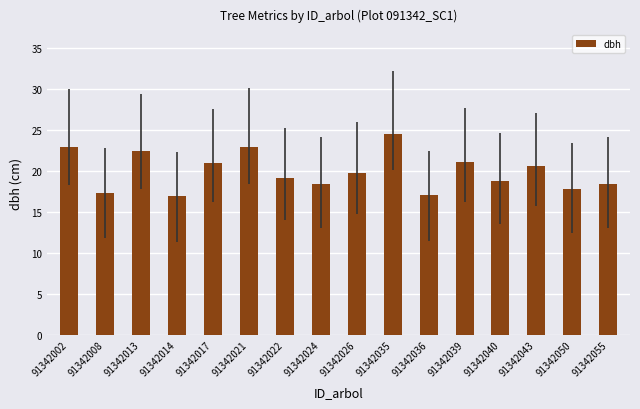

Count the number of values greater than 19.

9